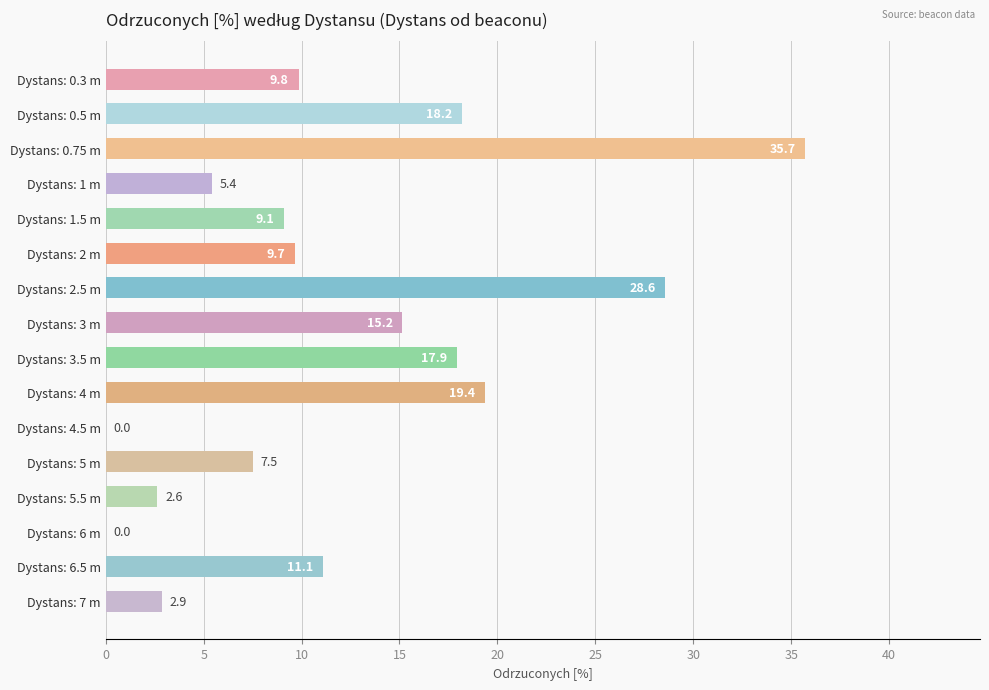

At which category does the chart reach its peak across all series?

Dystans: 0.75 m